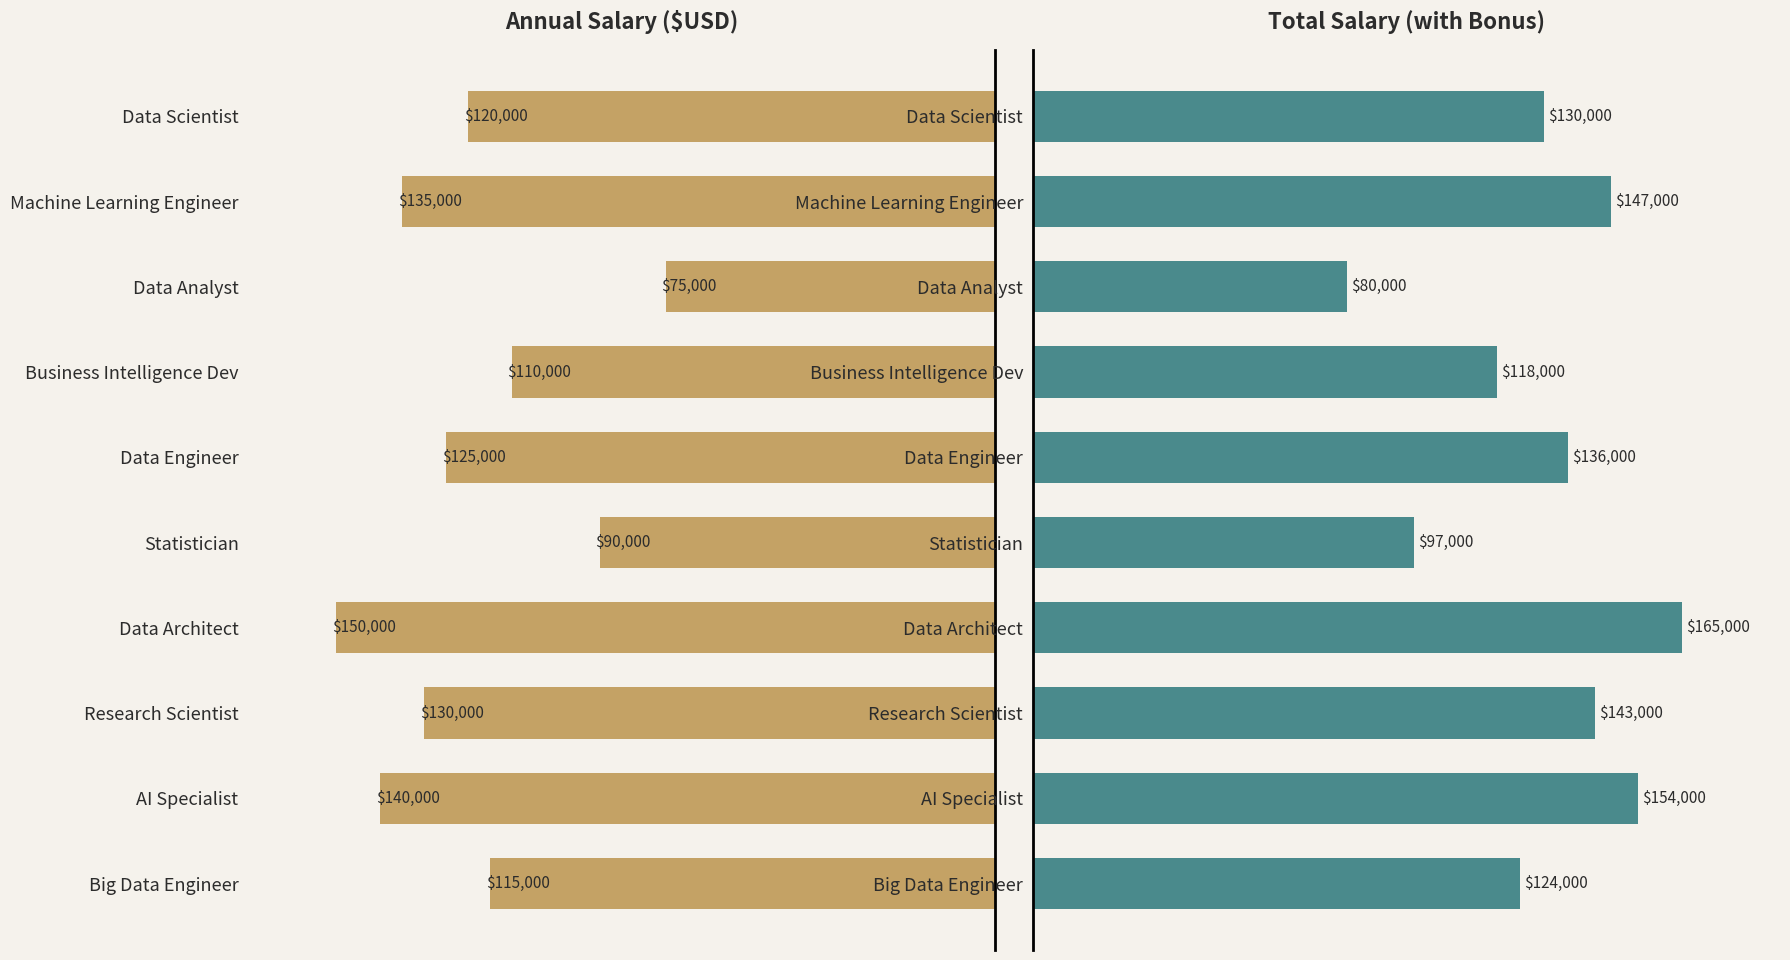

The Total Salary (with Bonus) series shows 130000 at Data Scientist. True or false?

True